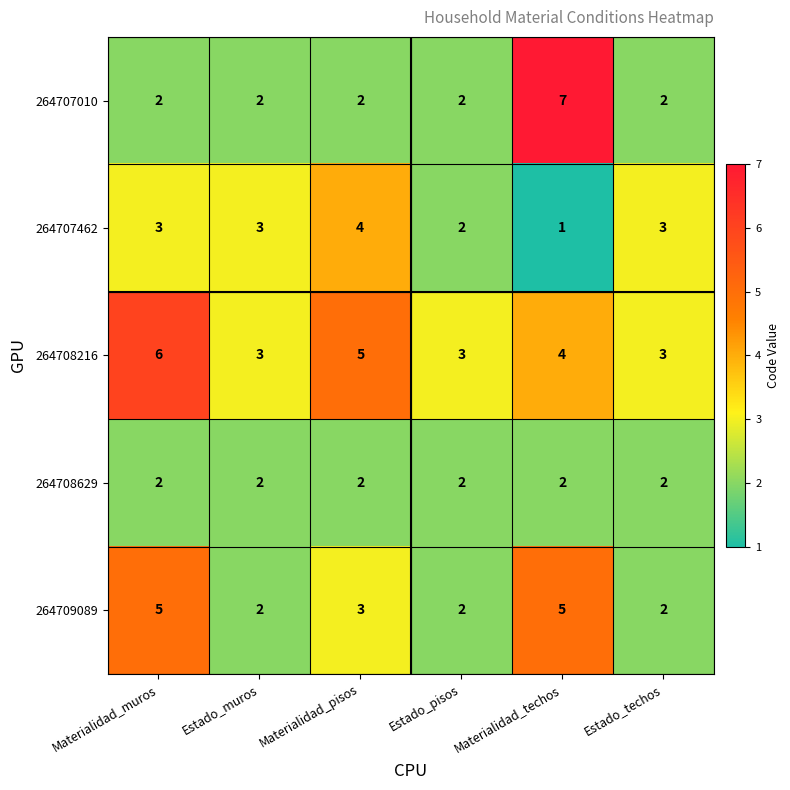

Where is 264707462 nearest to the value 2?

Estado_pisos